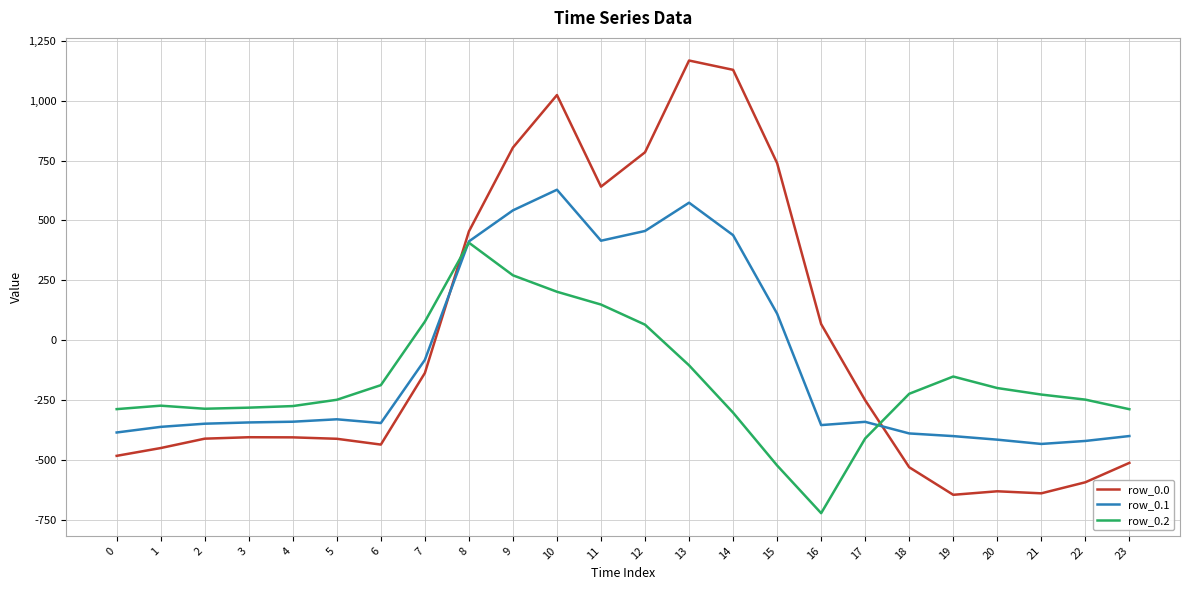

What is the average value of the row_0.2 series?

-169.0